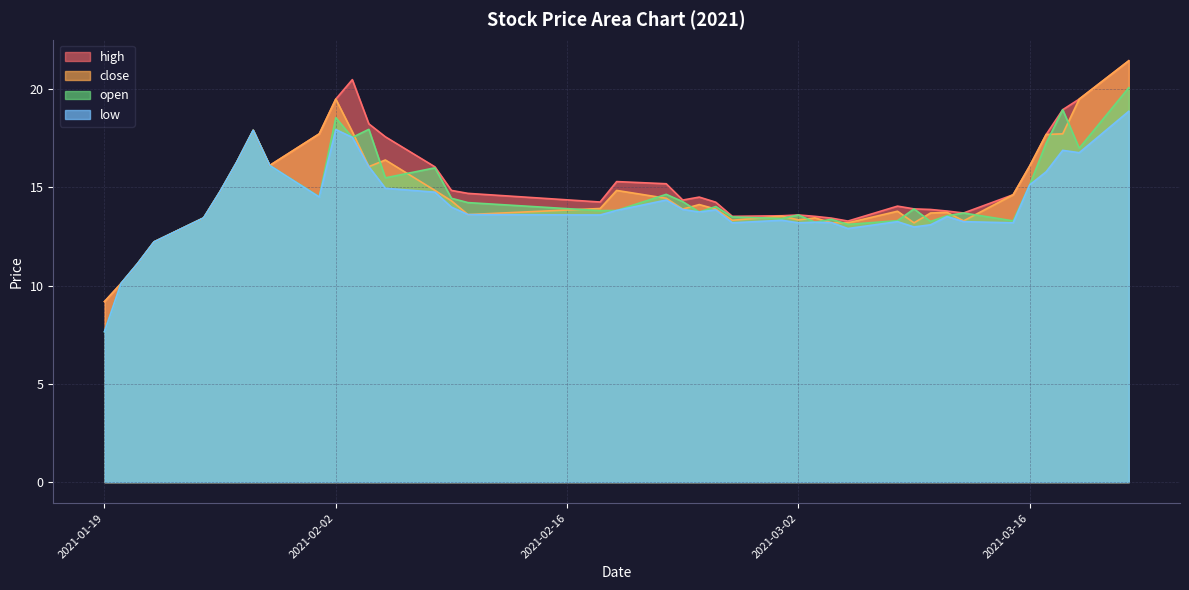

Rank the series by their average value, from highest to lowest.

high, close, open, low